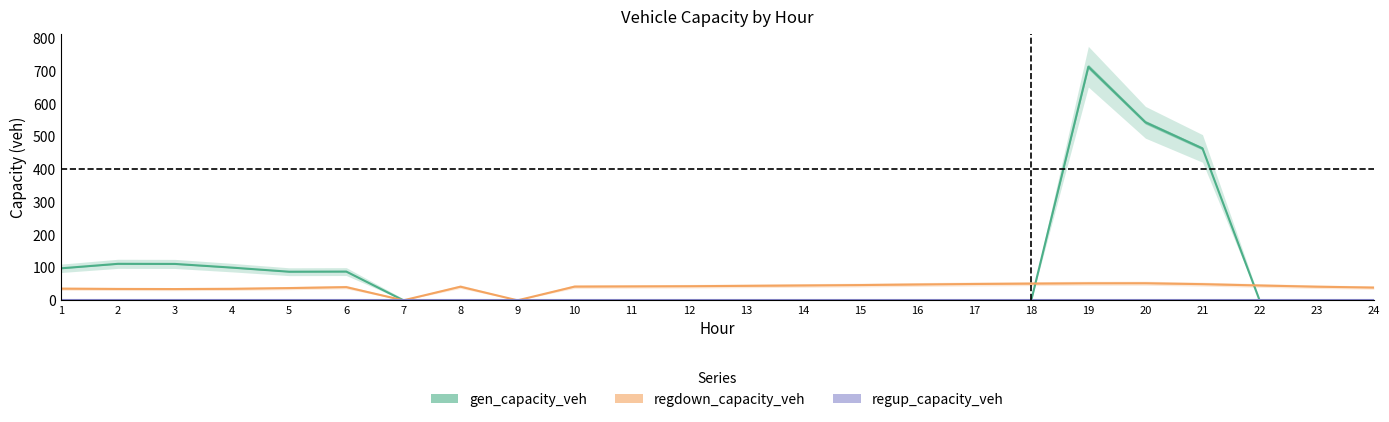

True or false: regup_capacity_veh has more than 1 interior local peaks.

False